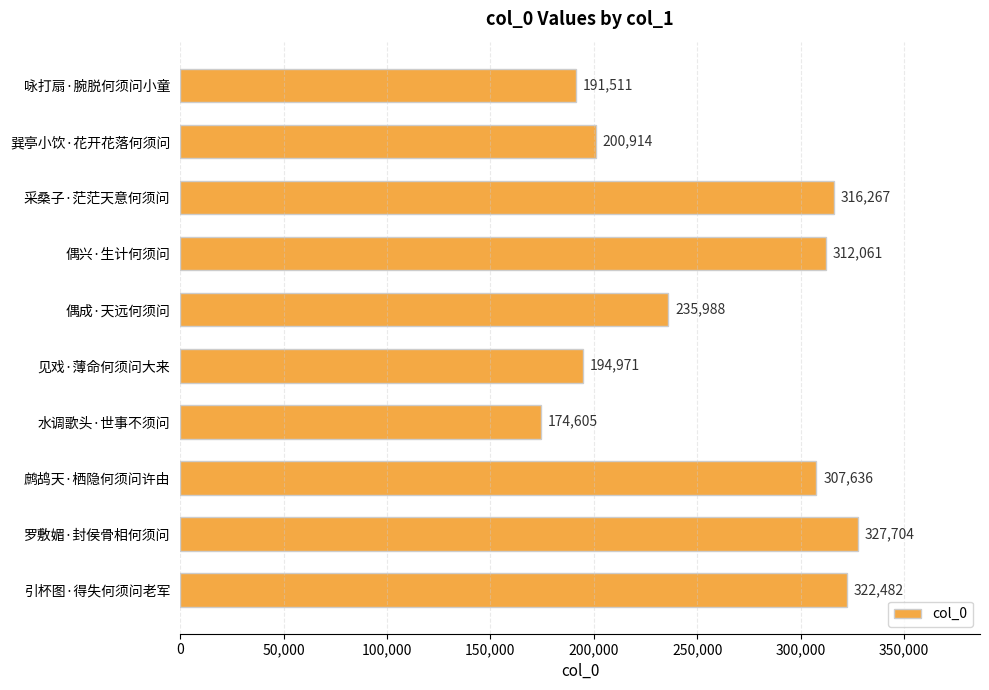

How many series are shown in this chart?

1